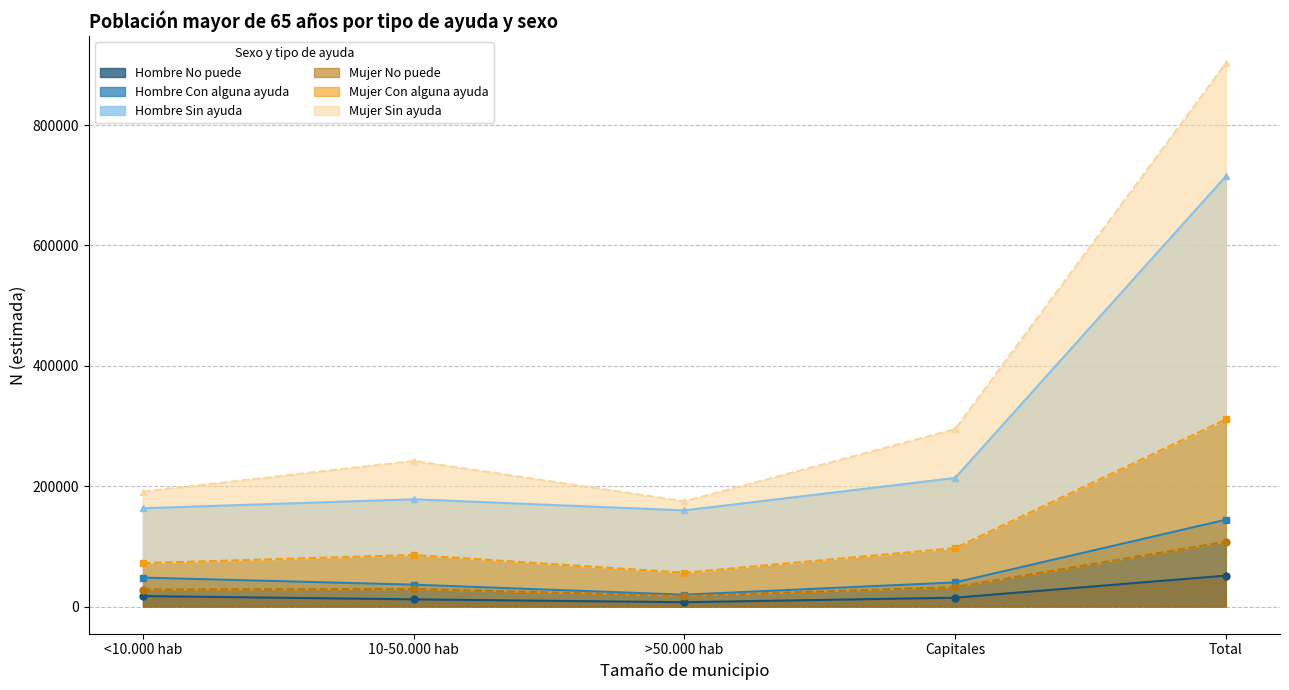

What is the total value across all series at <10.000 hab?

520275